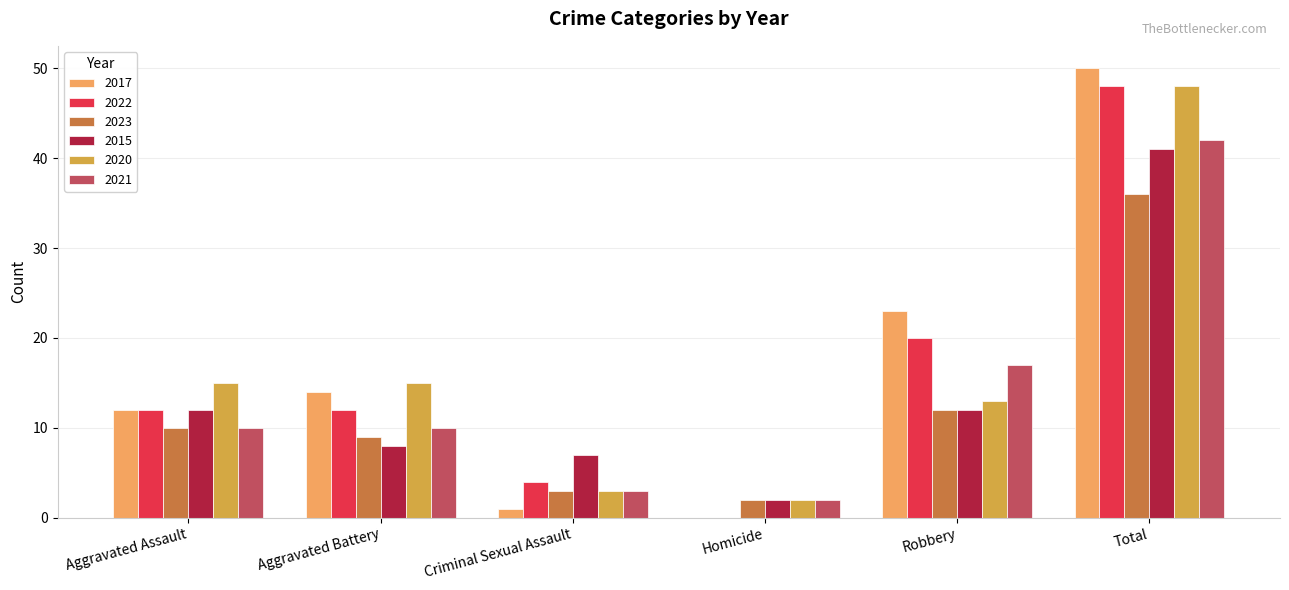

Where is 2021 nearest to the value 22?

Robbery